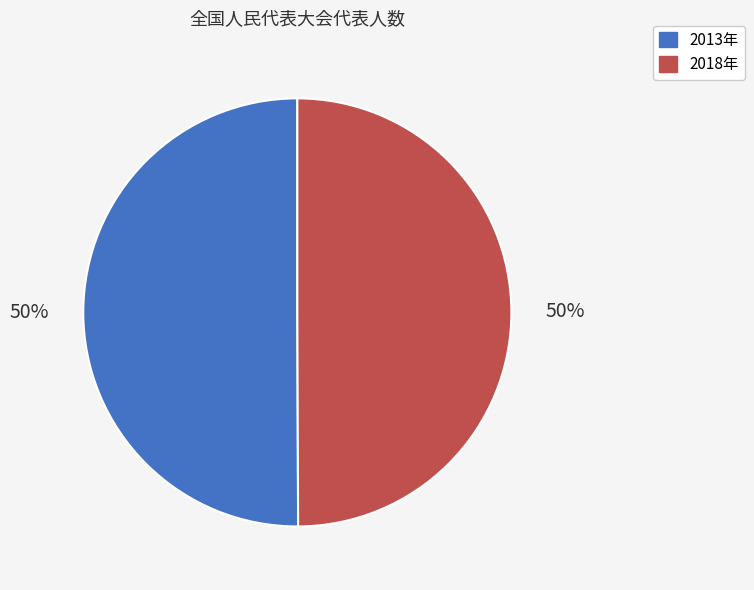

What is the ratio of the value at 2018年 to the value at 2013年?

1.0